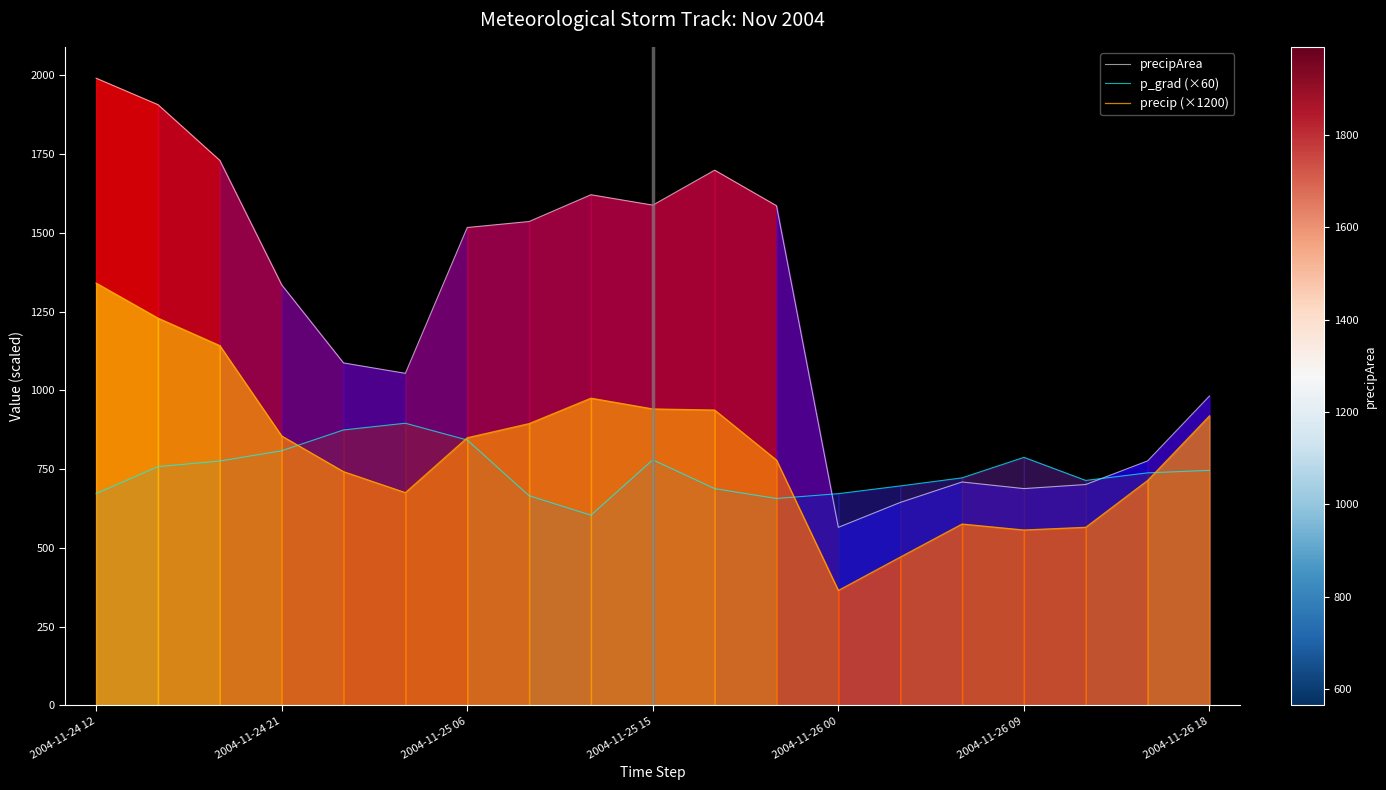

How many values in the p_grad (×60) series exceed 737?

10